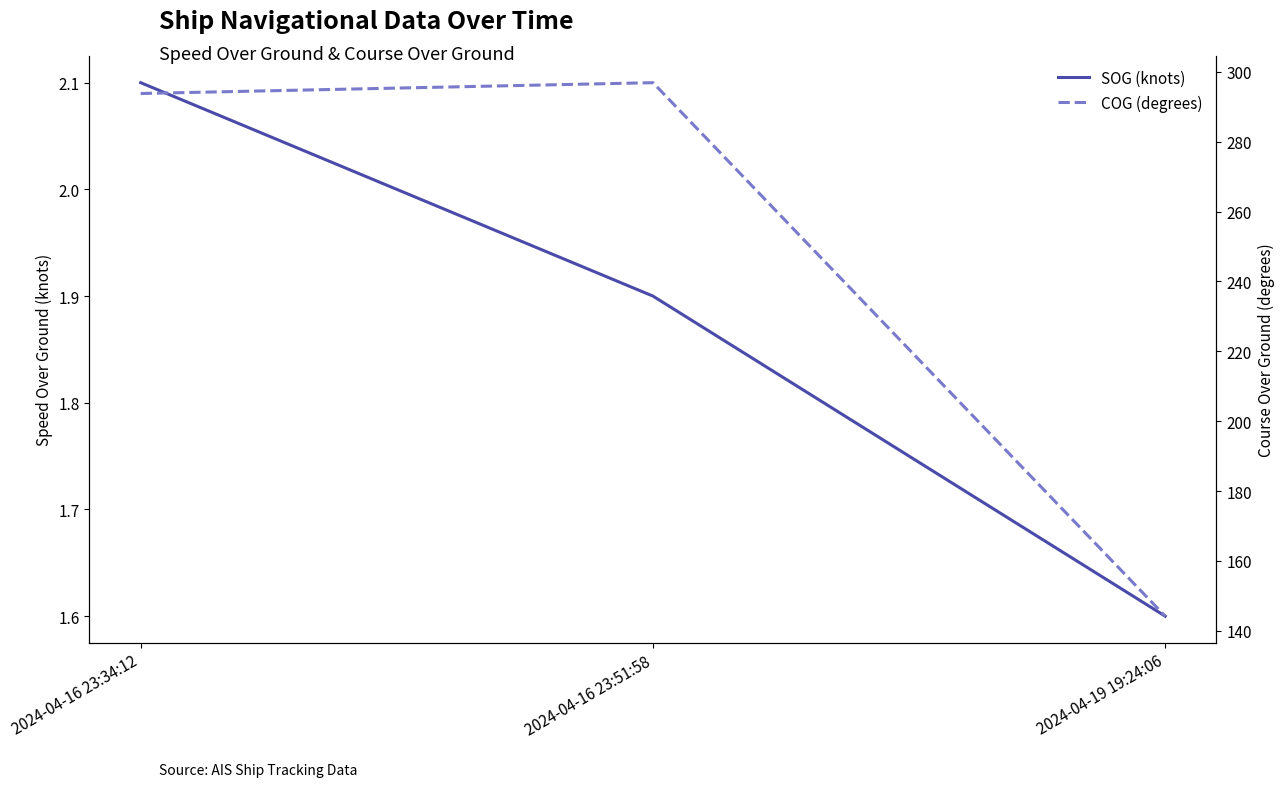

The COG (degrees) series shows 51.8 at 2024-04-19 19:24:06. True or false?

False